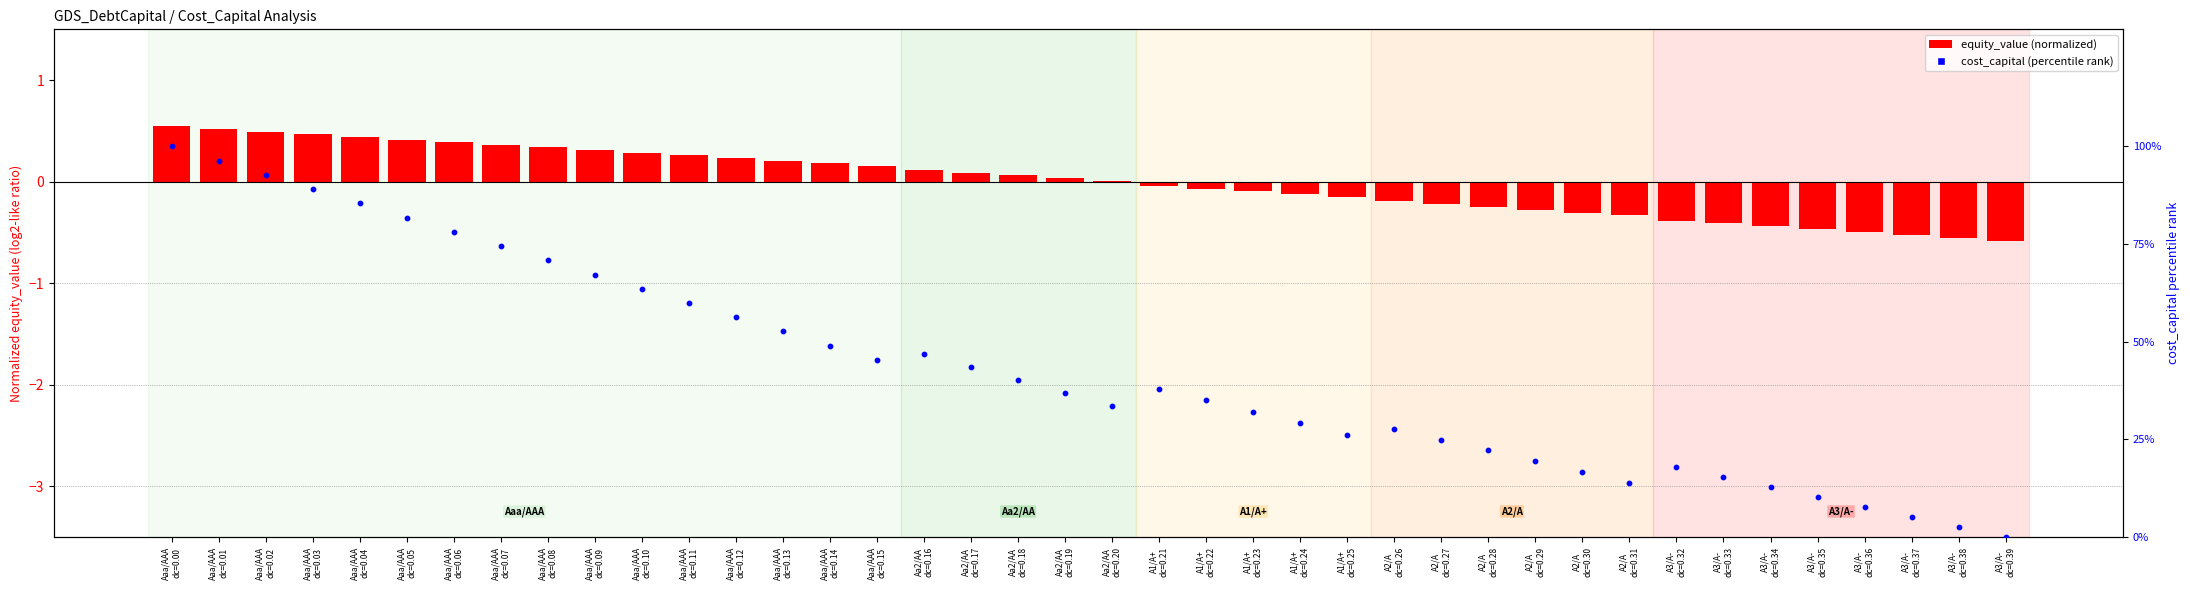

Which series reaches the minimum Y coordinate?

equity_value (normalized)